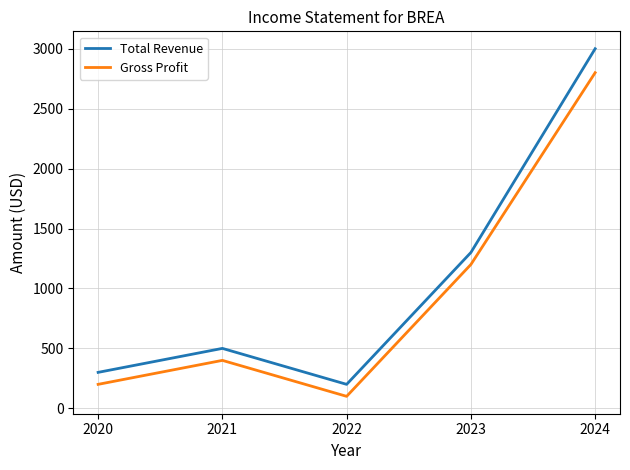

Between 2021 and 2024, which series saw the biggest shift?

Total Revenue